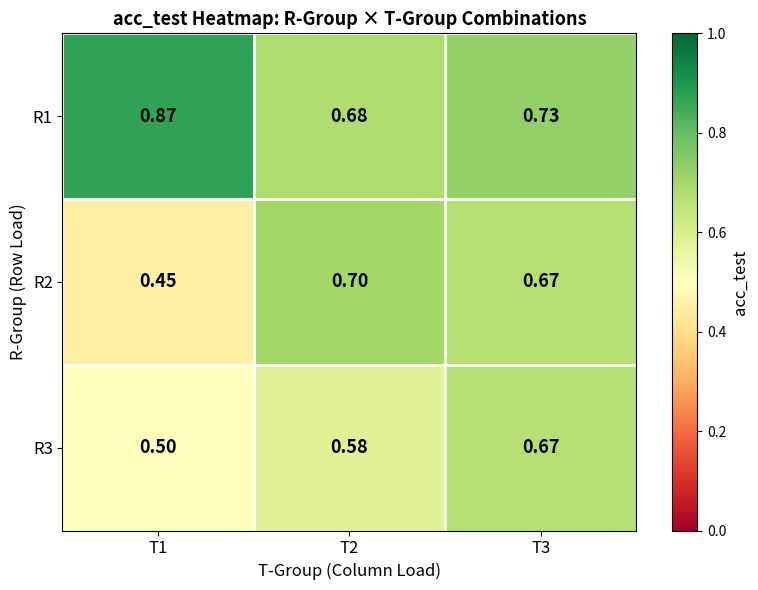

Is the value of R2 at T1 greater than the value of R1 at T2?

No